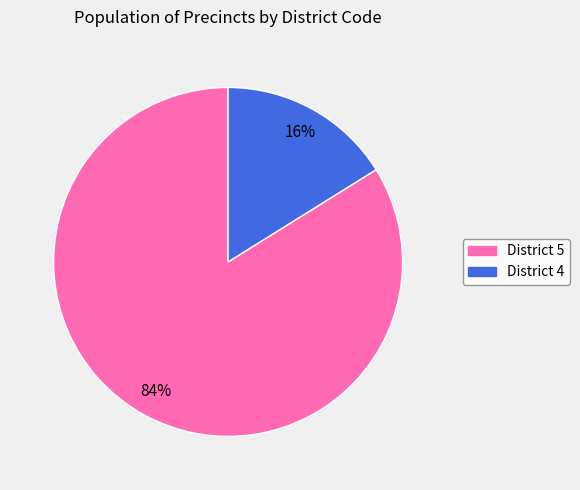

What is the largest slice in the pie chart?

District 5